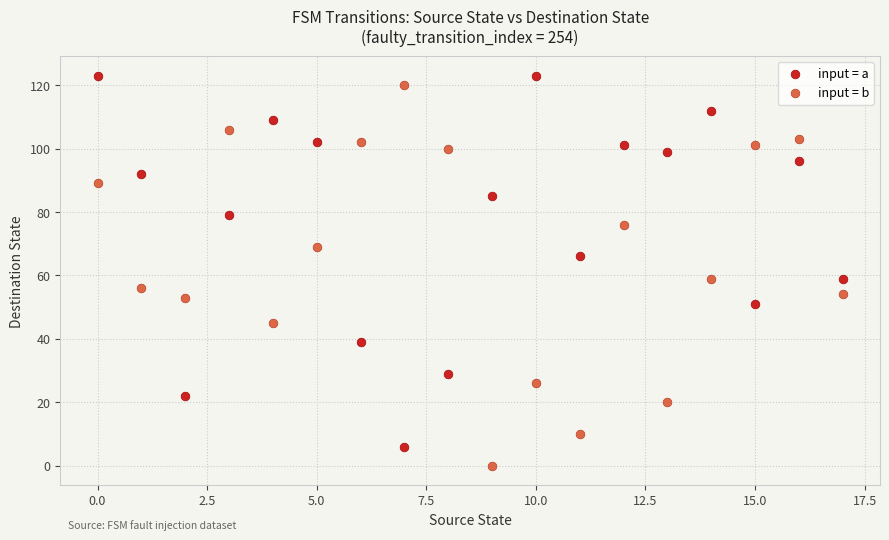

Which series reaches the maximum Y coordinate?

input = a